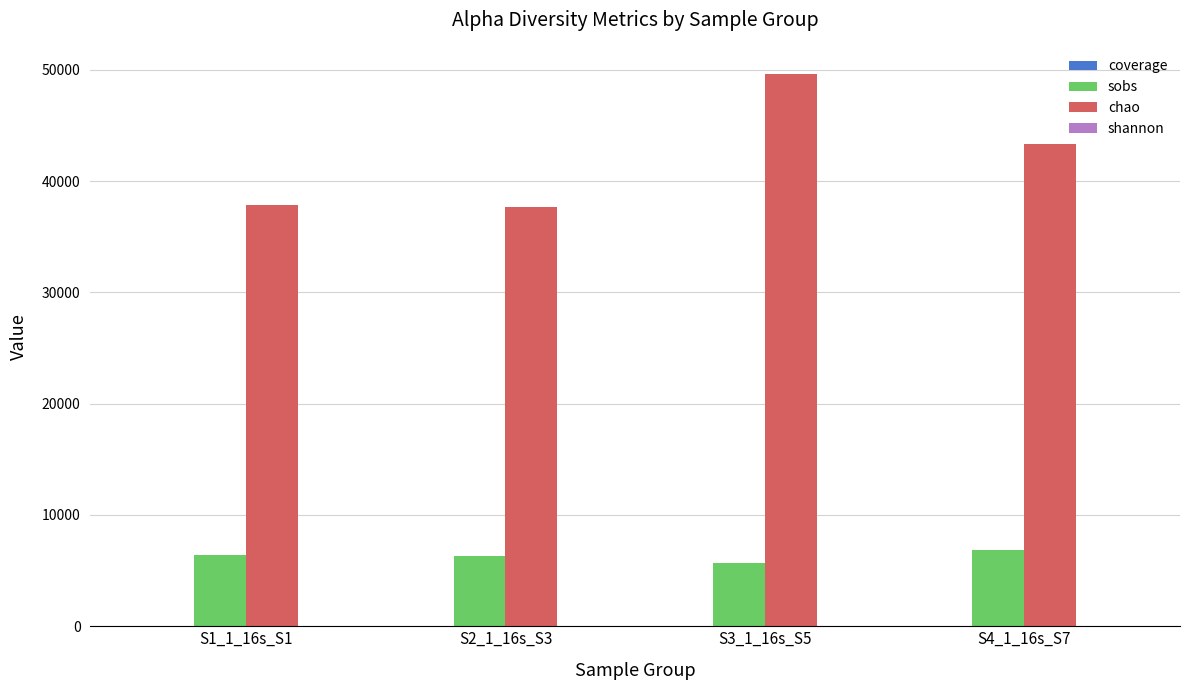

What is the spread (max minus min) of values at S3_1_16s_S5?

49589.0